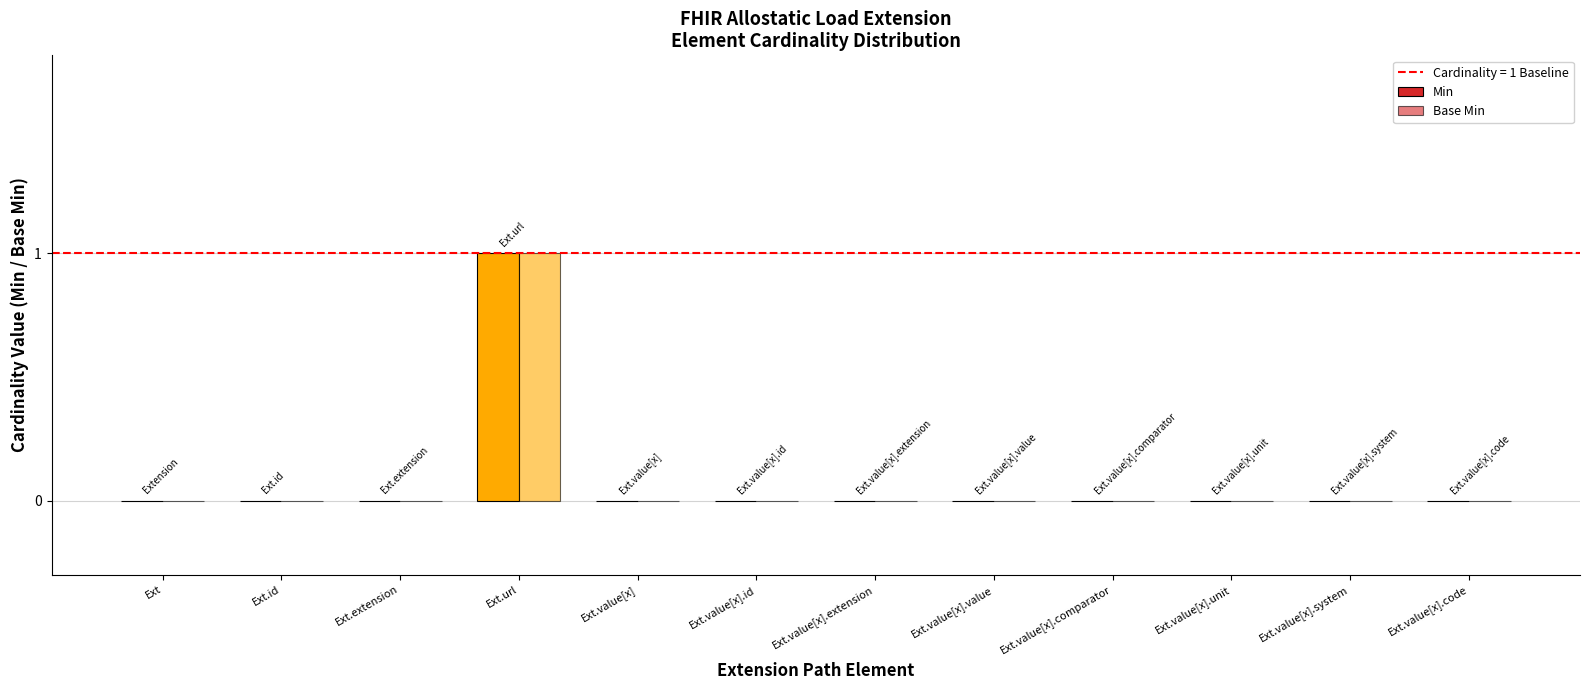

What is the highest value of the Base Min series?

1